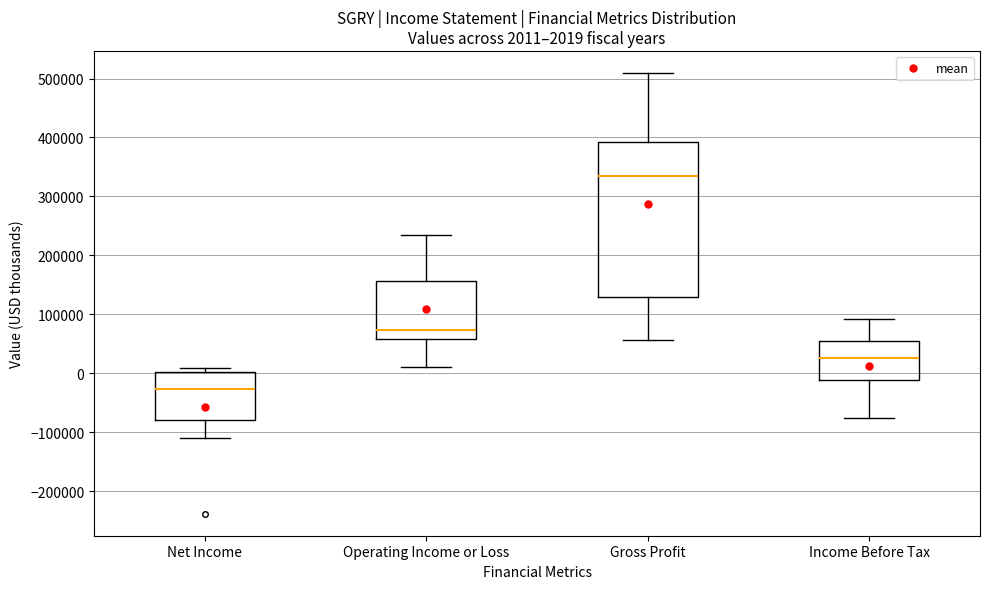

Which box's median line is the lowest?

Net Income